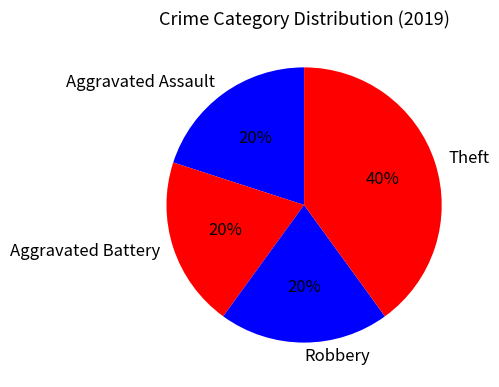

How many slices are in this pie chart?

4